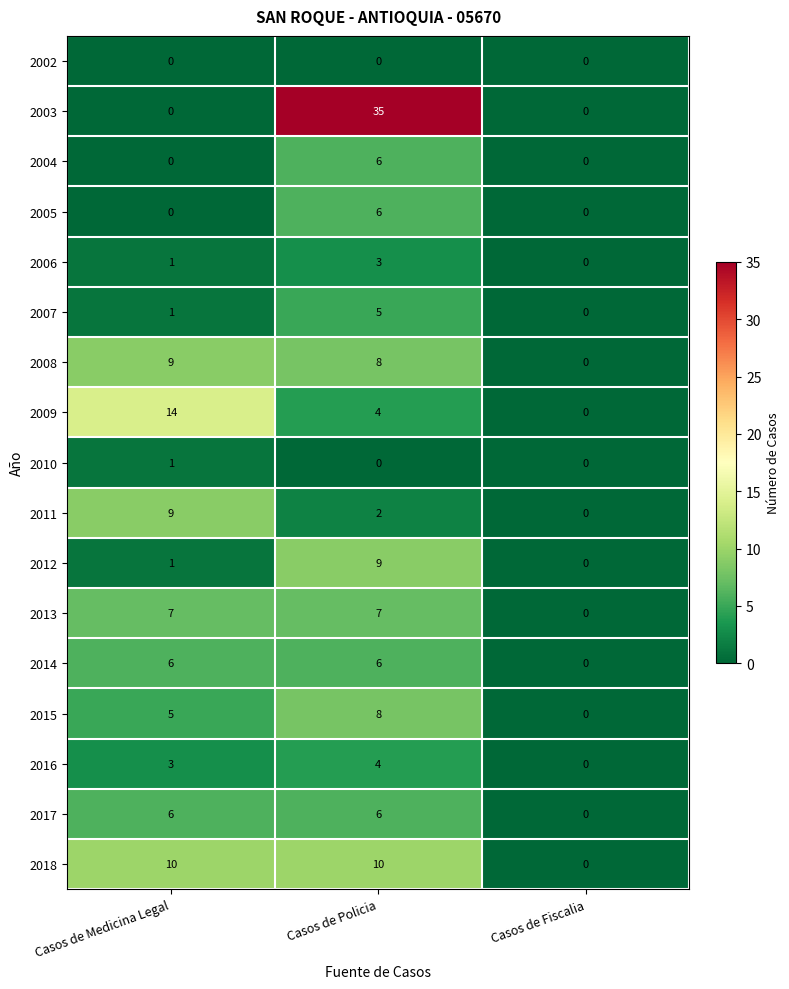

What is the highest value of the 2011 series?

9